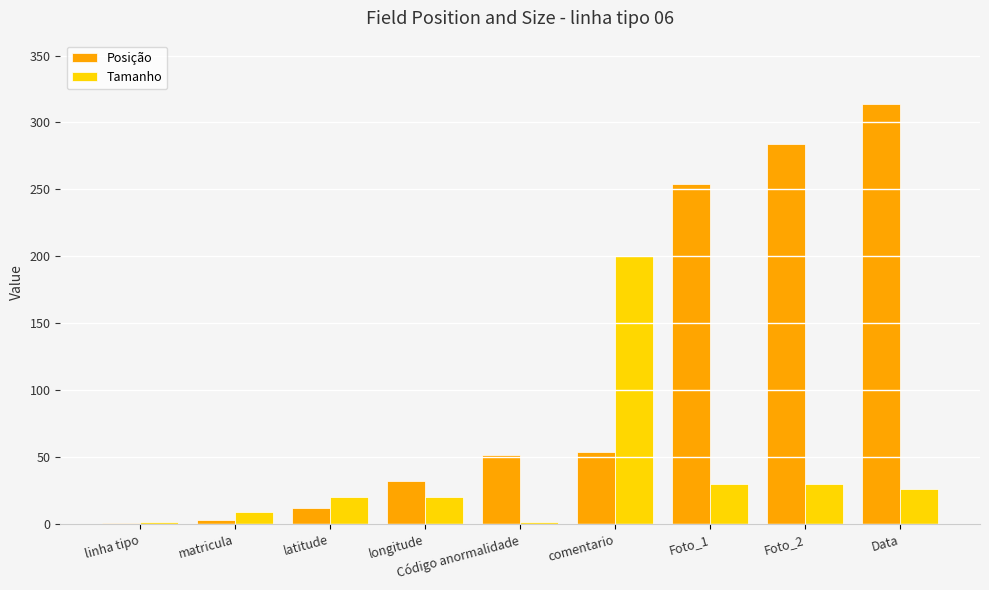

Which series changed the most between Código anormalidade and Foto_2?

Posição